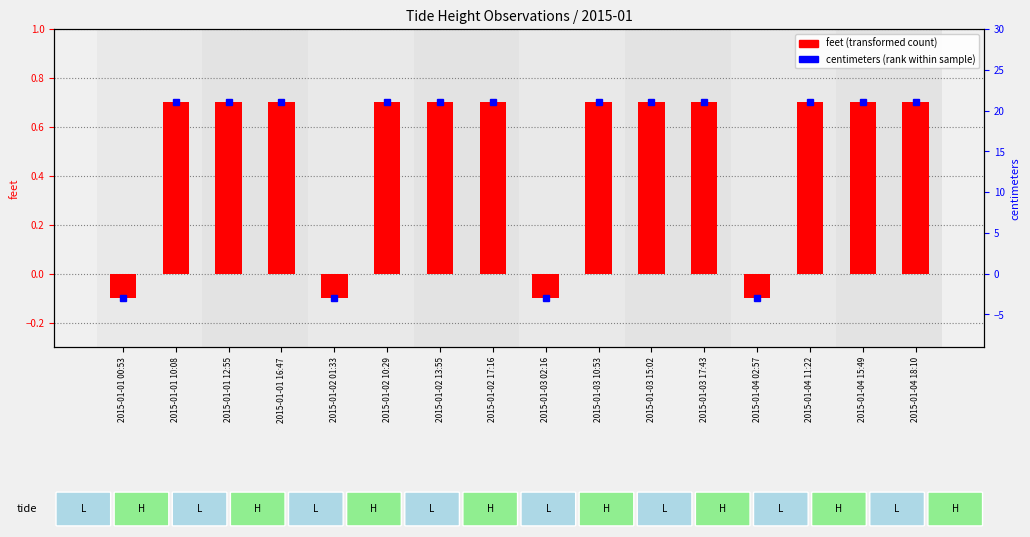

How many positive values are there?

12